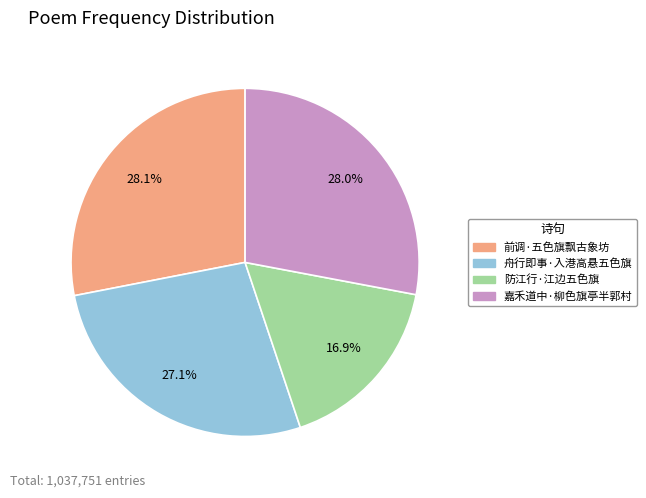

Which category has the smallest portion of the pie?

防江行·江边五色旗